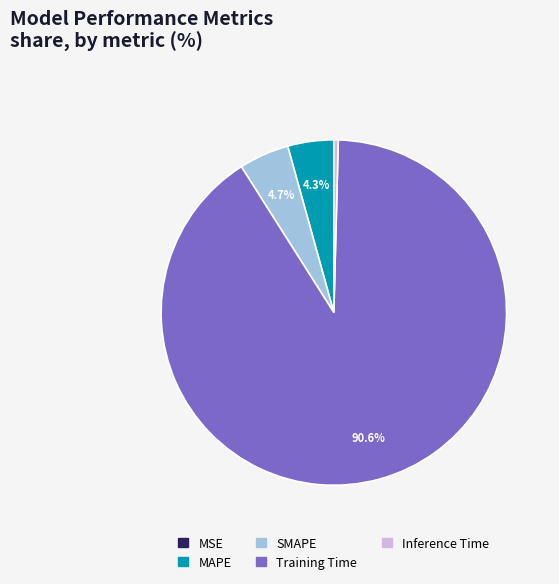

Is the sum of Training Time and SMAPE greater than half?

Yes